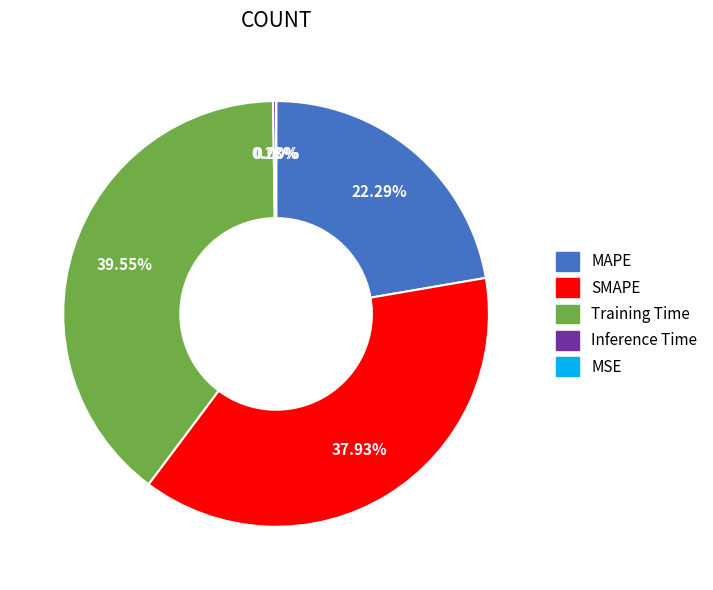

Is MAPE the majority of the pie?

No